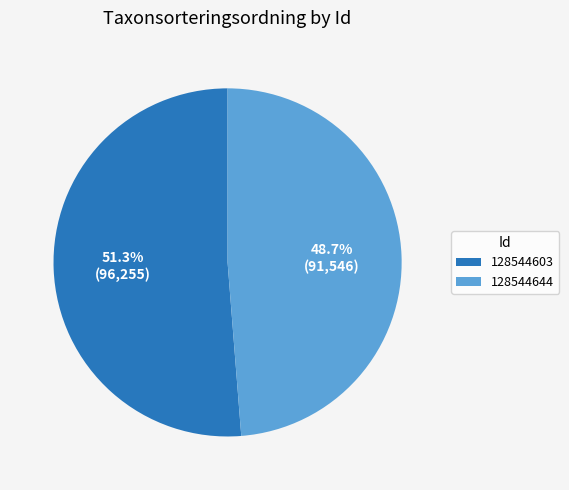

Combined, what portion of the pie is 128544603 and 128544644?

100.0%